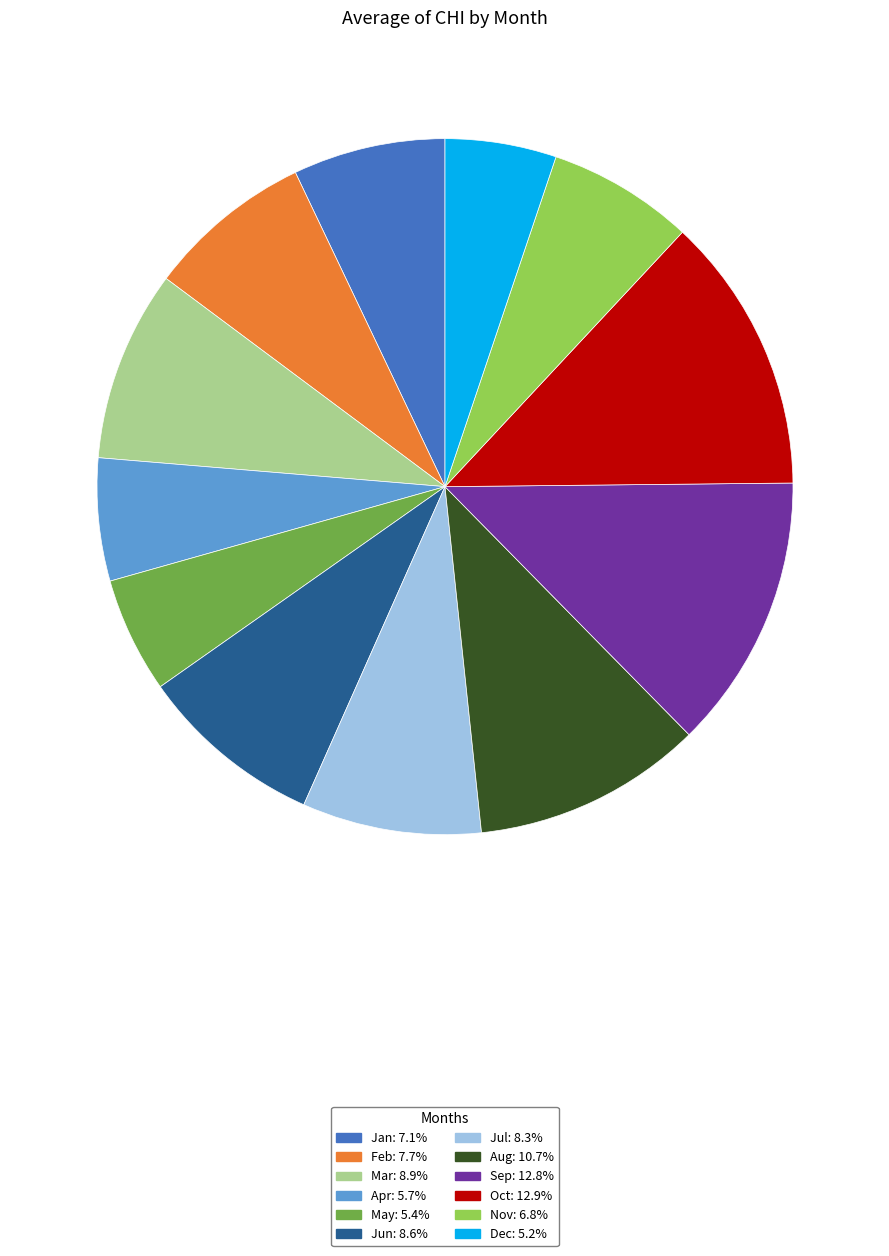

Does any single category account for the majority?

No